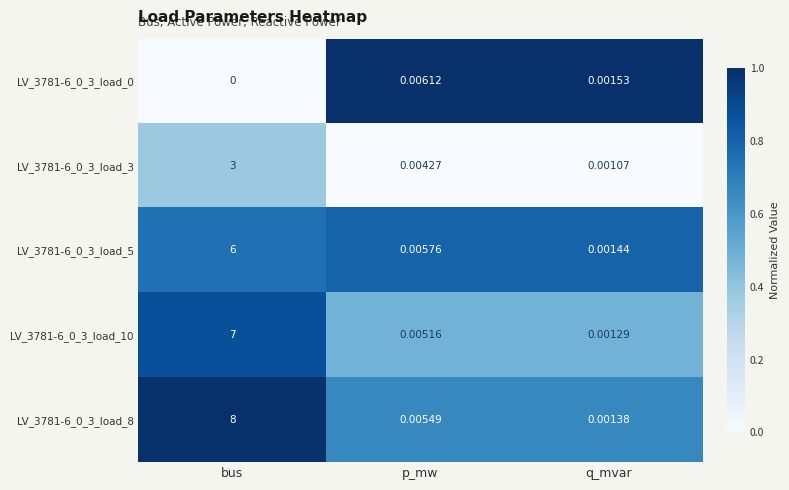

At which category is the sum across all series the highest?

bus